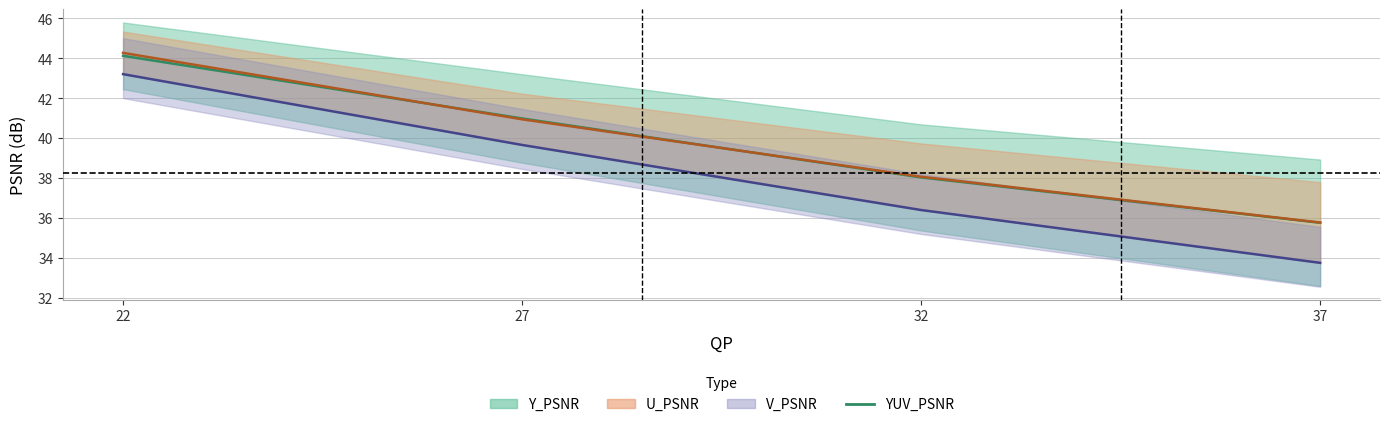

Where does the data first go above 40?

22